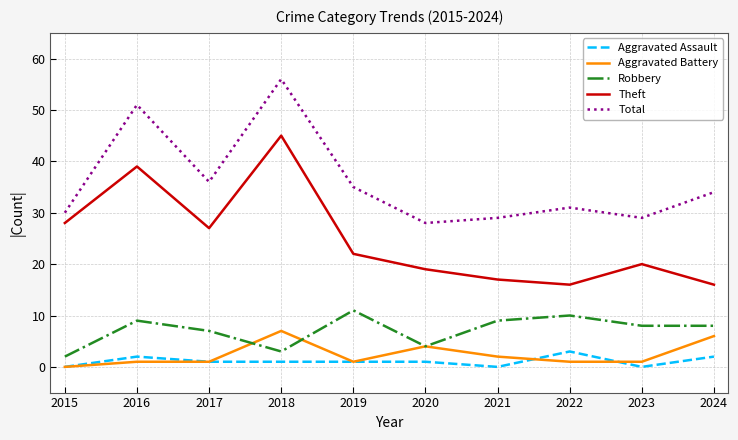

What is the maximum value for Total?

56